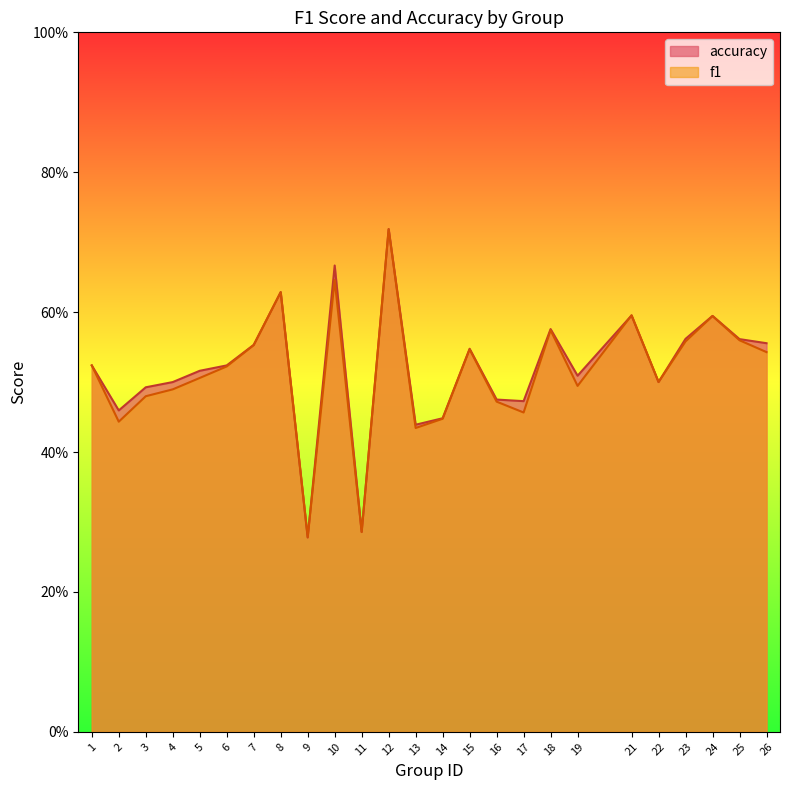

At which label does accuracy reach its peak?

12